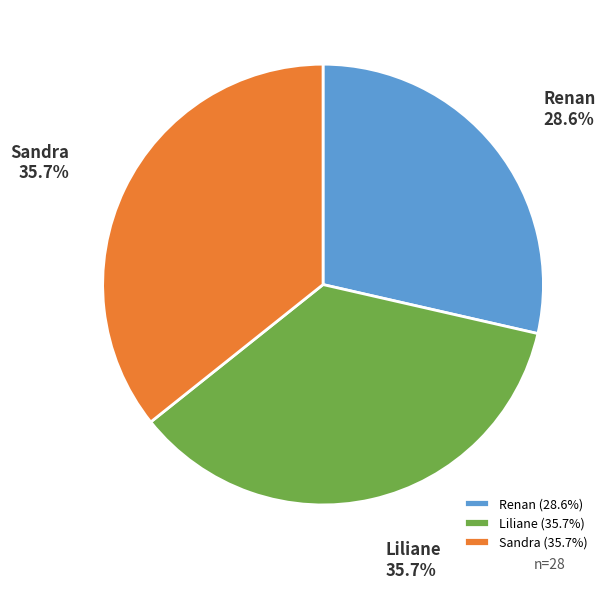

What percentage is NOT represented by Liliane?

64.3%